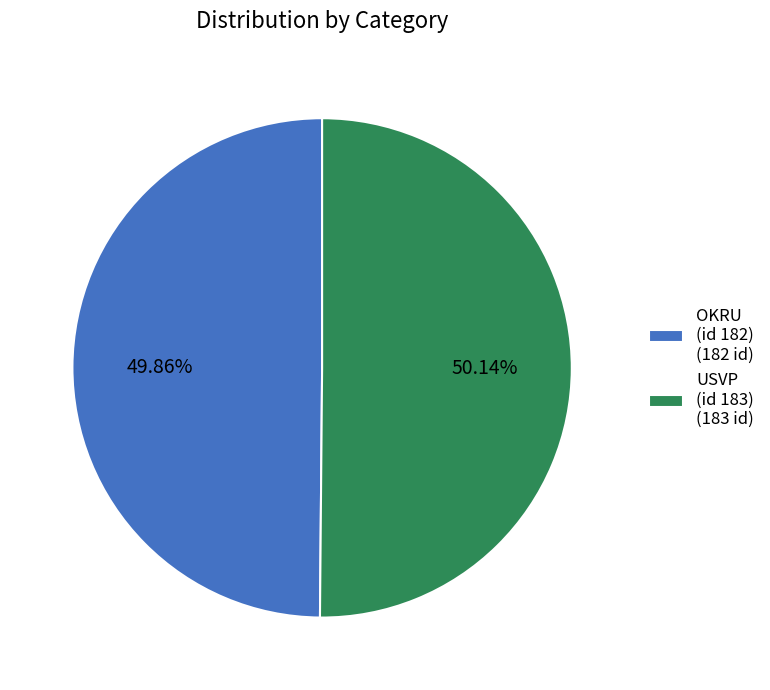

Is there a majority slice in this chart?

Yes